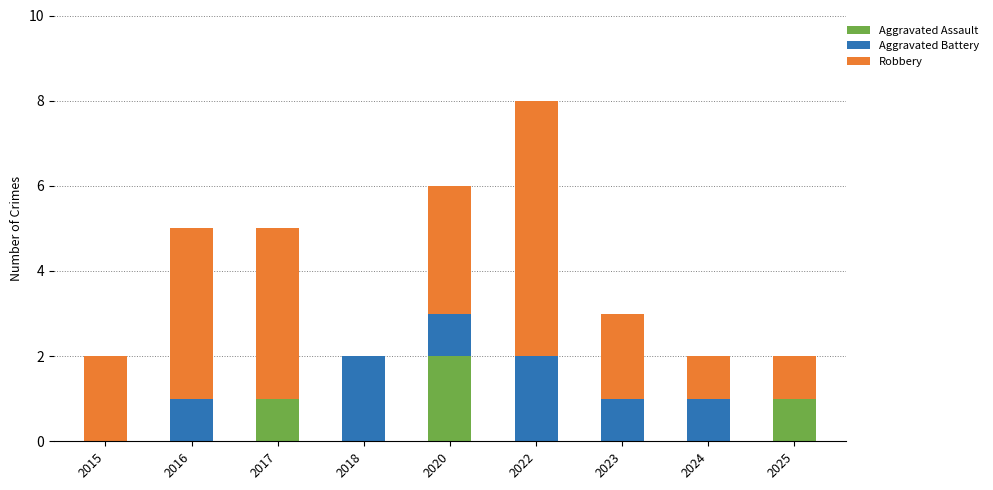

At which category is the sum across all series the highest?

2022